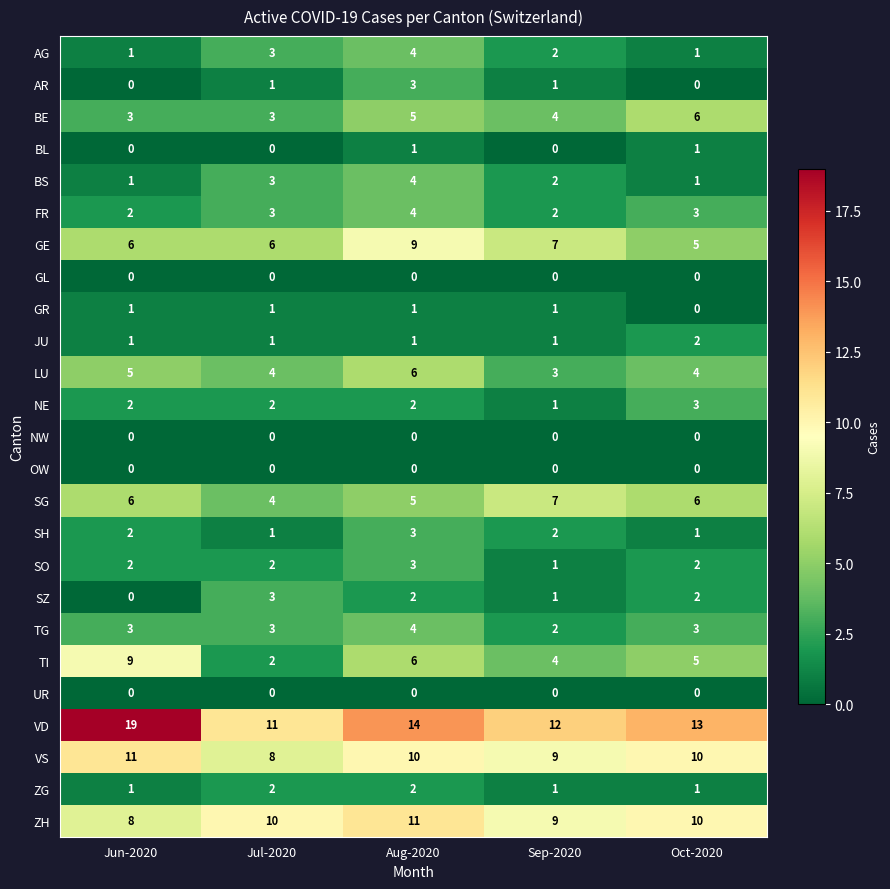

What is the approximate value of ZH at Oct-2020?

10